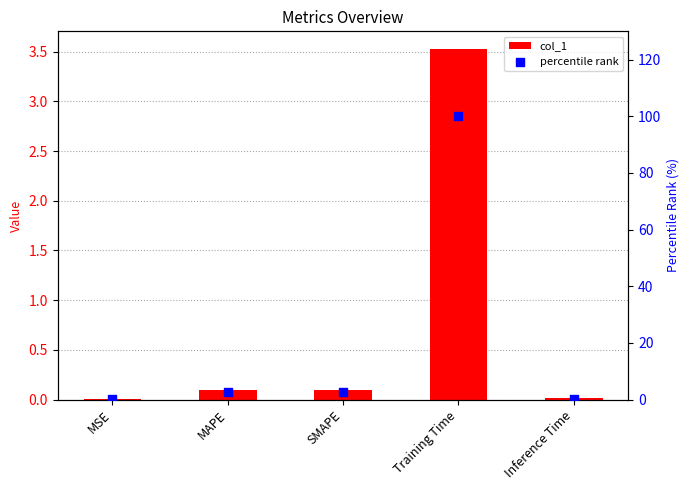

Is the value of col_1 at MSE greater than the value of percentile rank at Training Time?

No